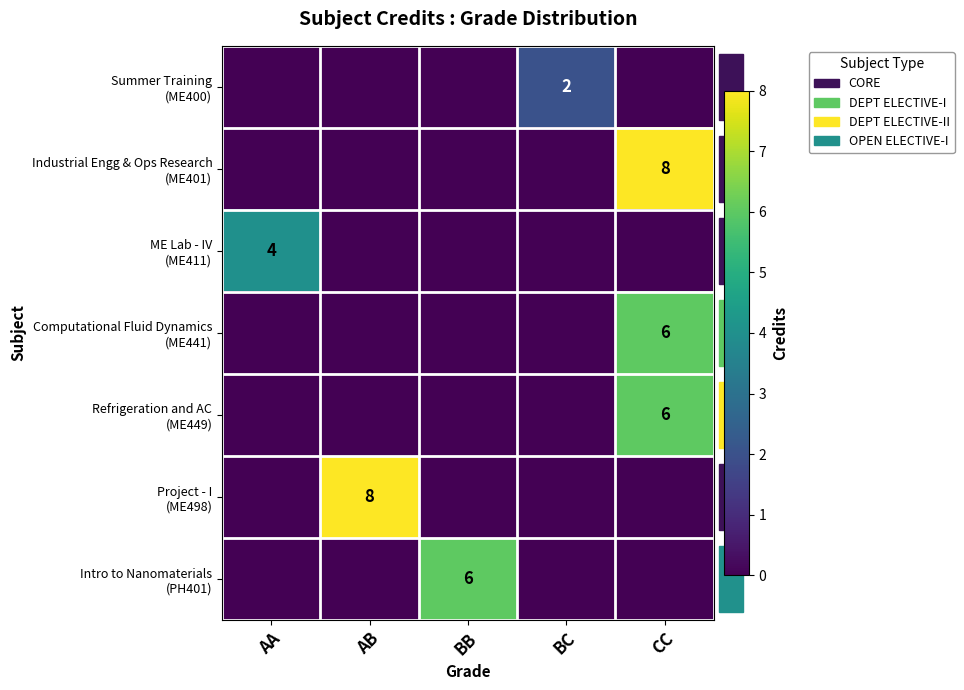

Rank the series at BC from highest to lowest value.

Summer Training (ME400), Industrial Engg & Ops Research (ME401), ME Lab - IV (ME411), Computational Fluid Dynamics (ME441), Refrigeration and AC (ME449), Project - I (ME498), Intro to Nanomaterials (PH401)